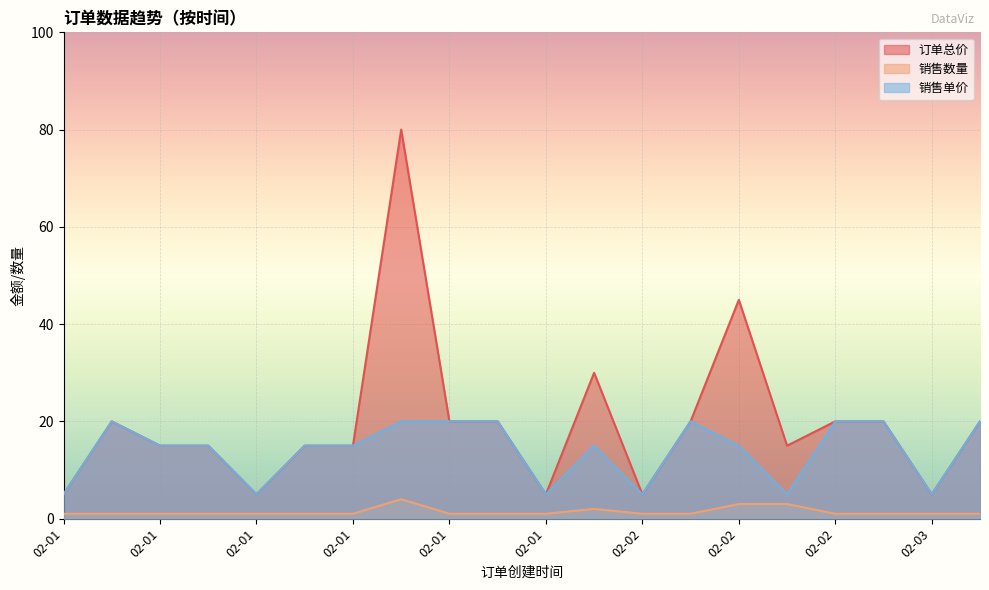

Count the number of categories in the chart.

20